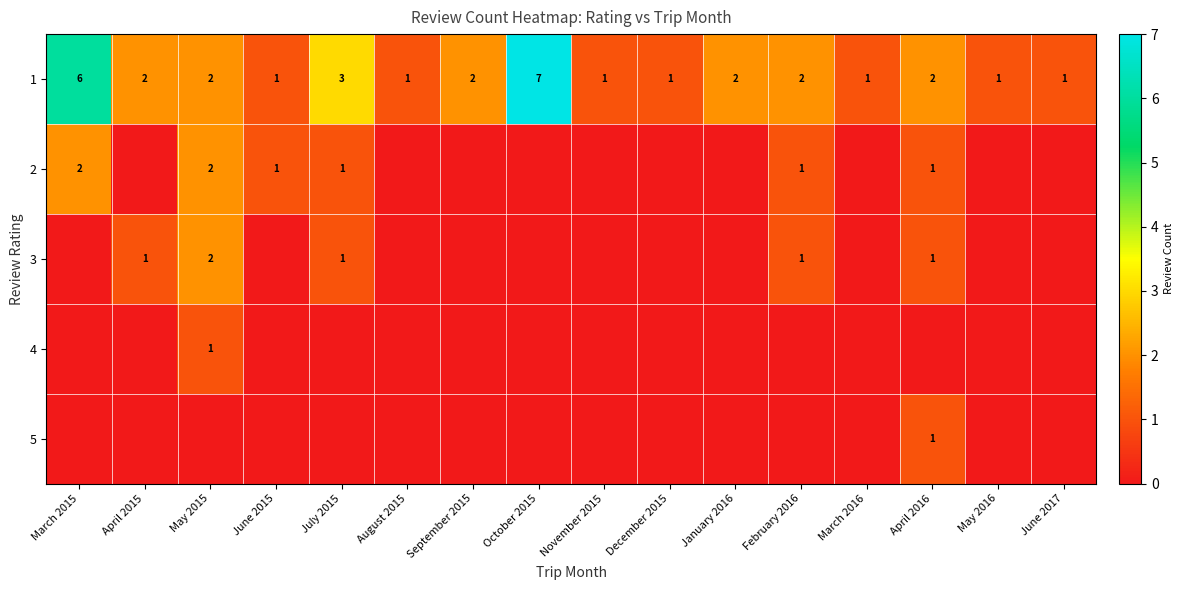

What is the maximum value for 1?

7